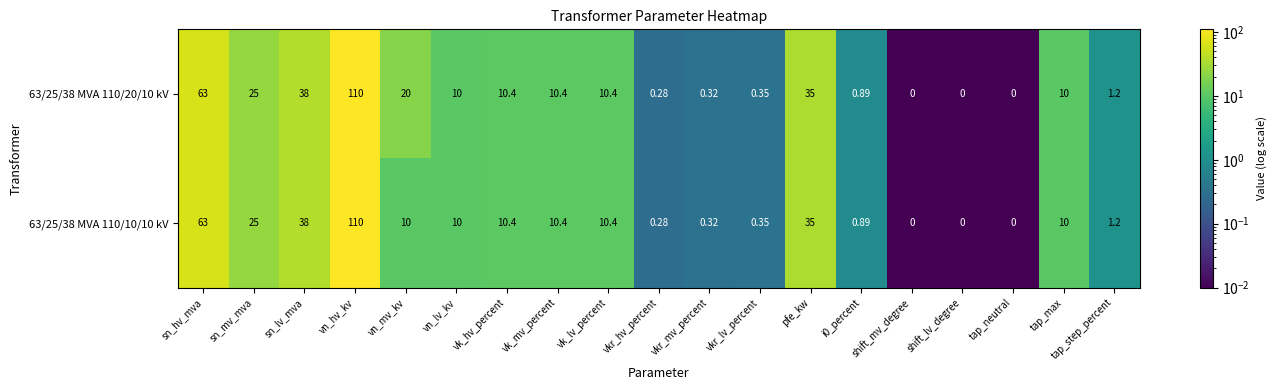

At which category is the sum across all series the highest?

vn_hv_kv